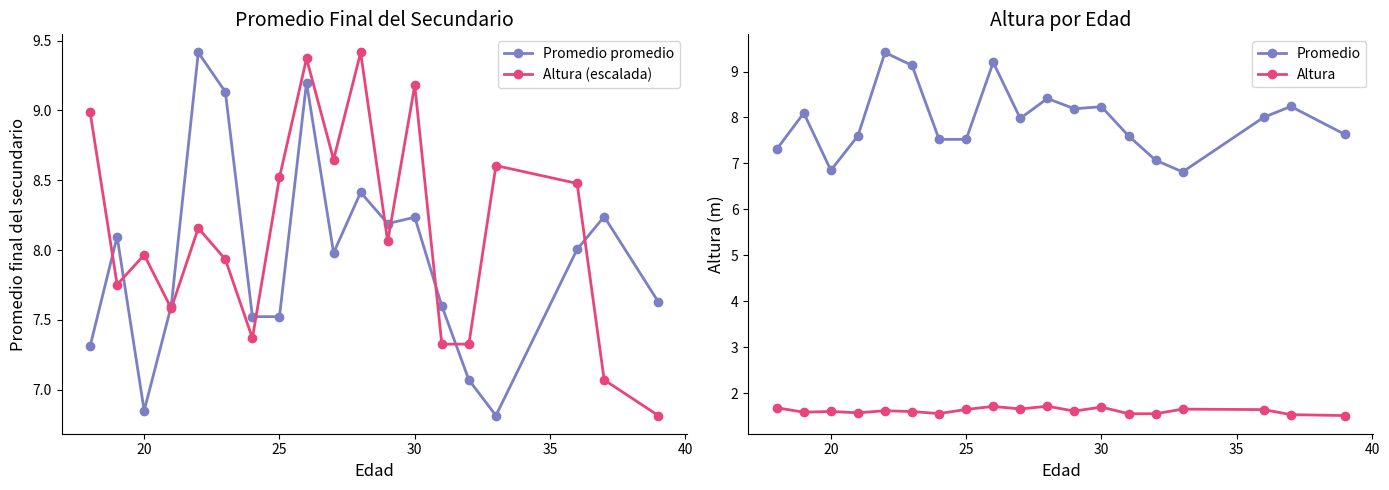

True or false: Altura (escalada) and Promedio promedio cross at least once.

True